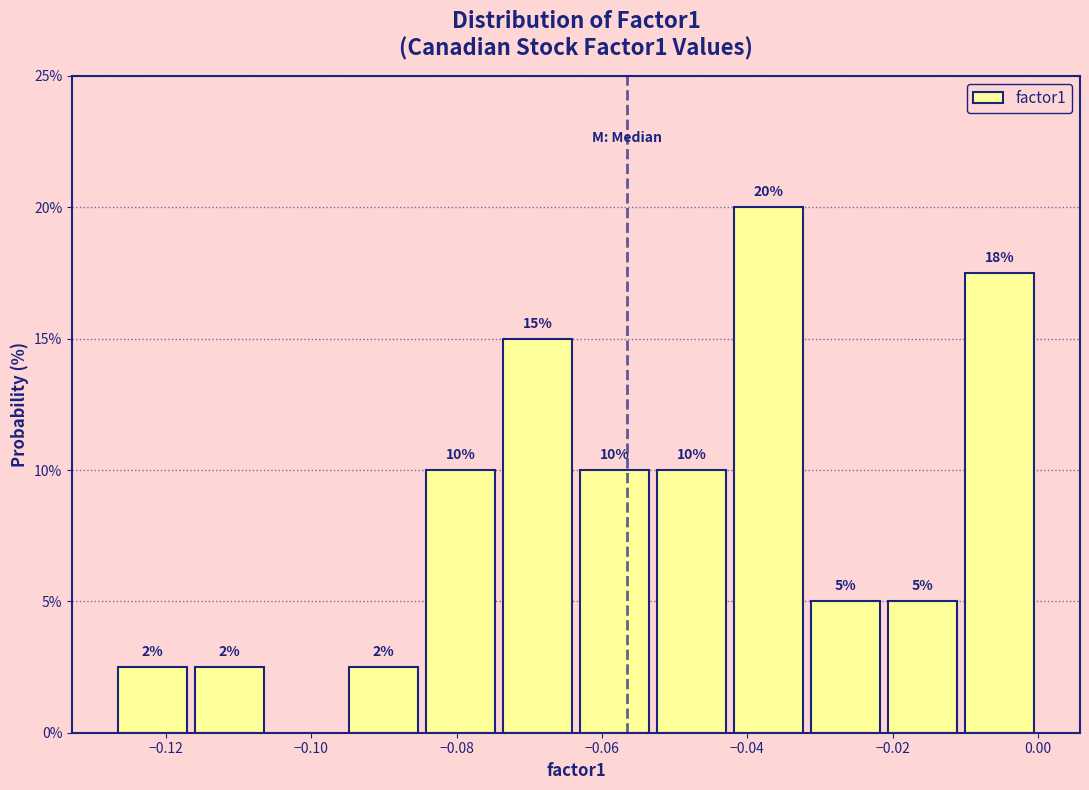

Which range on the x-axis has the tallest bar?

-0.042 to -0.032